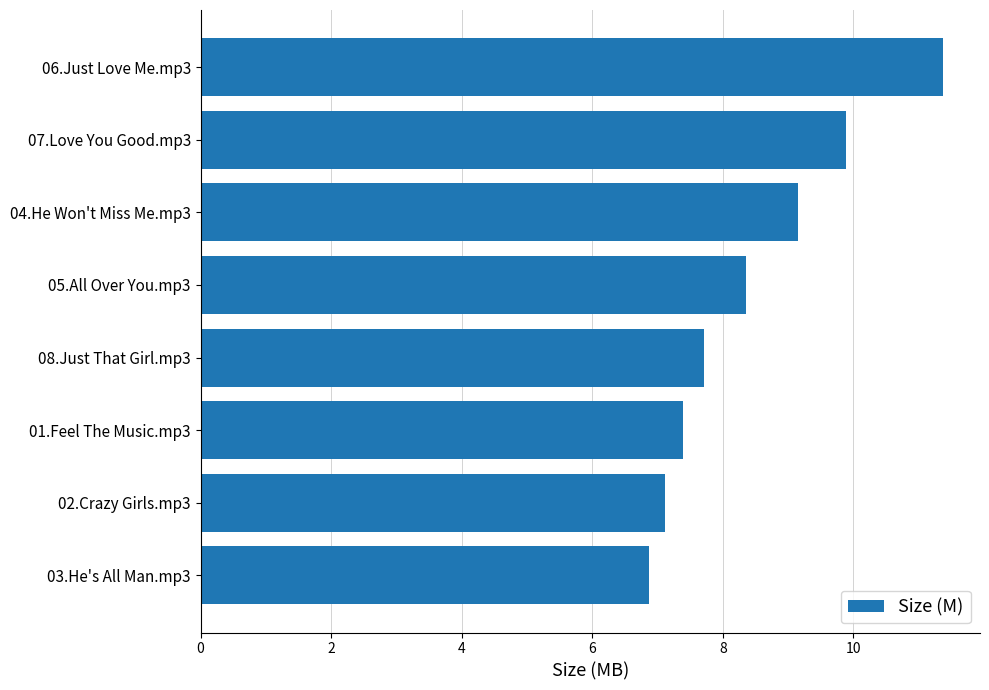

What is the change in value from 07.Love You Good.mp3 to 08.Just That Girl.mp3?

-2.2